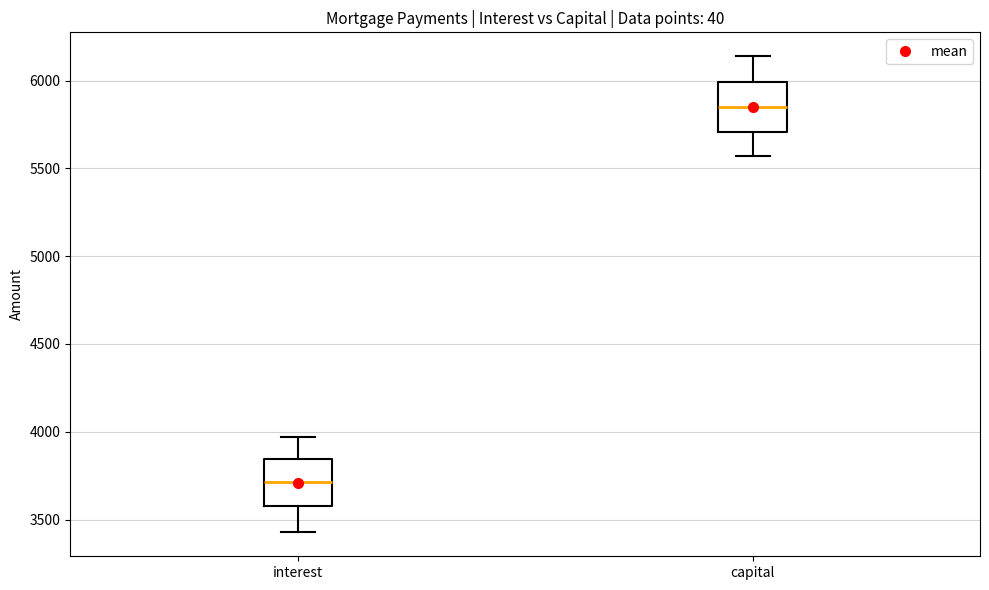

Which box has the lowest median line?

interest